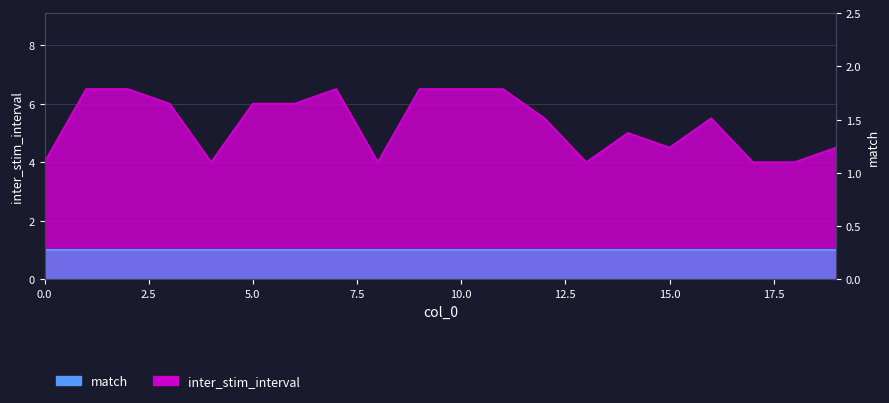

Reading left to right, what are all the values shown in this chart?

4.0	6.5	6.5	6.0	4.0	6.0	6.0	6.5	4.0	6.5	6.5	6.5	5.5	4.0	5.0	4.5	5.5	4.0	4.0	4.5